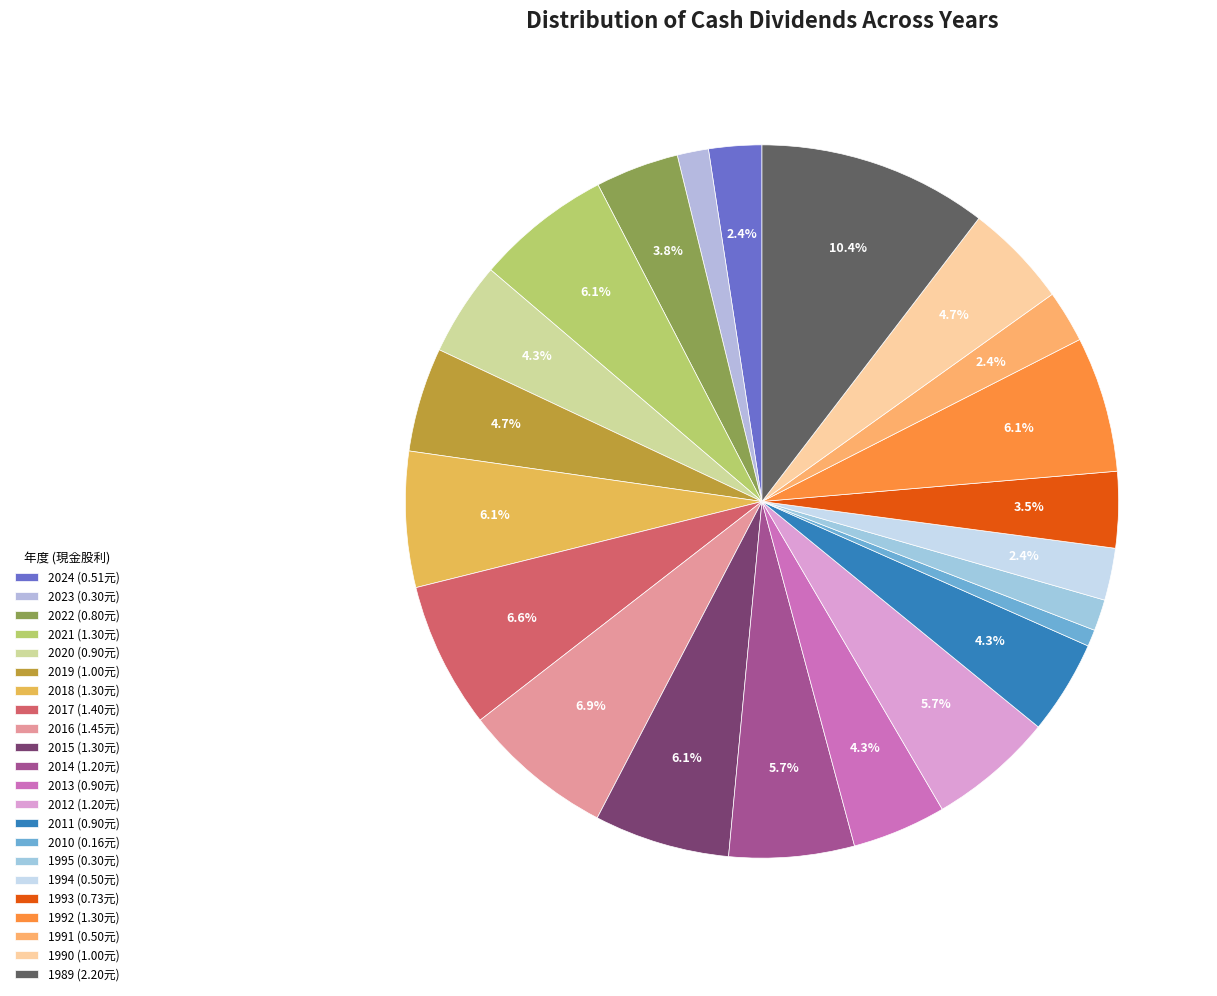

Is it true that 2010 is 1% of the pie?

True